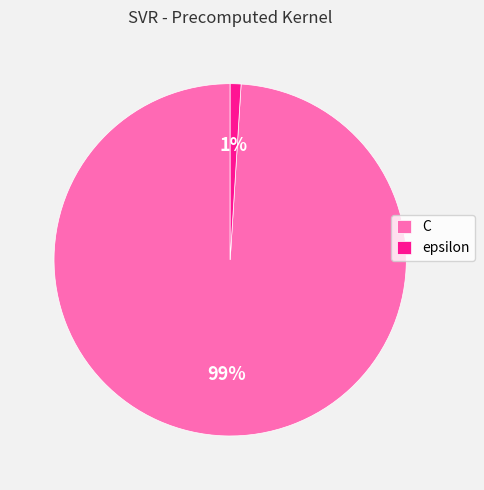

To the nearest percent, what percentage of the pie is C?

99%